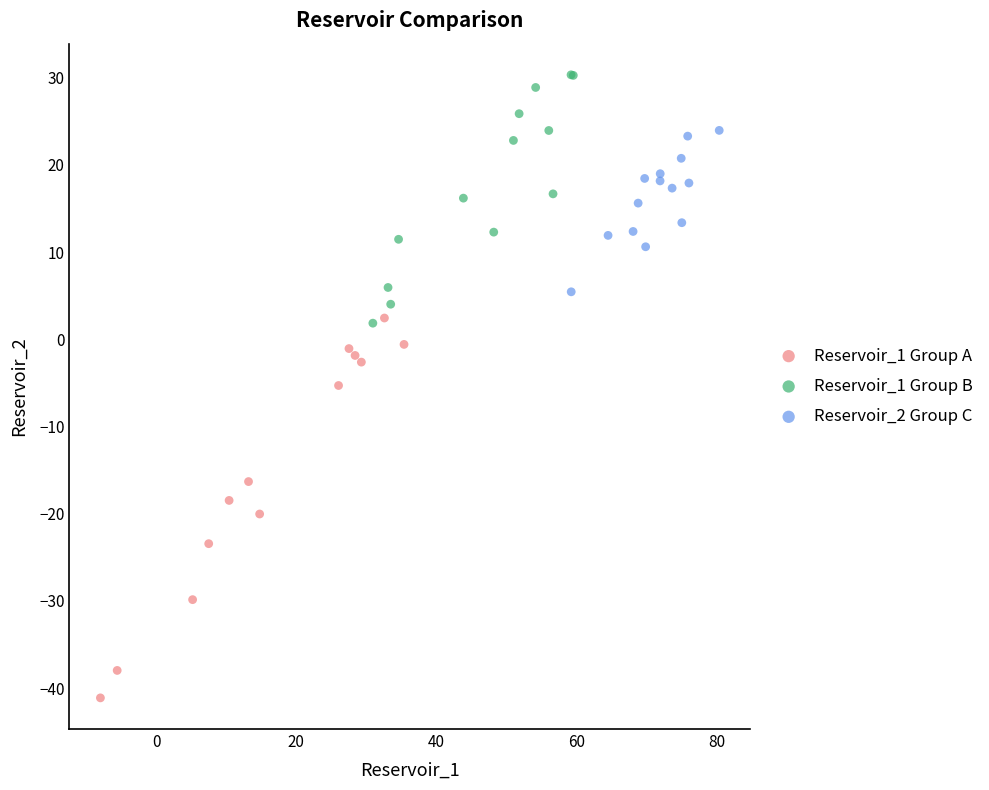

Which series contains the lowest Y value?

Reservoir_1 Group A